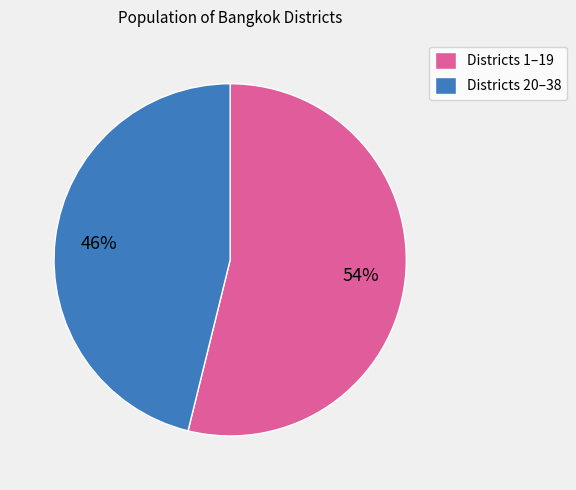

What is the ratio of the value at Districts 20–38 to the value at Districts 1–19?

0.9